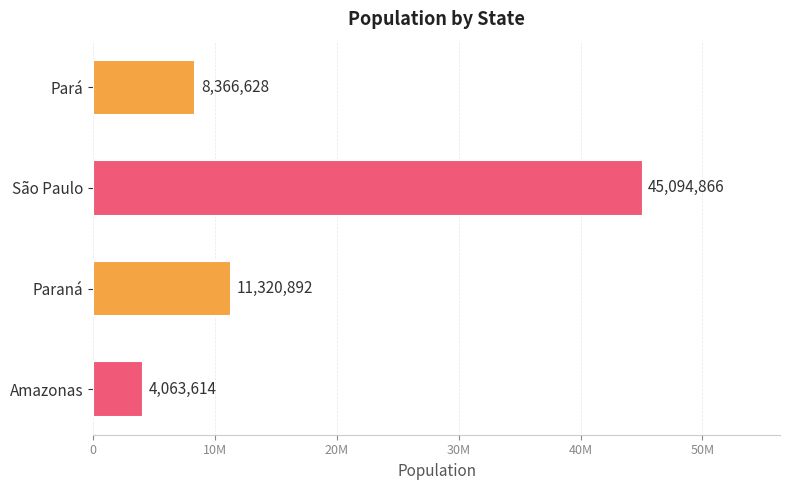

Which label corresponds to the smallest value in the chart?

Amazonas